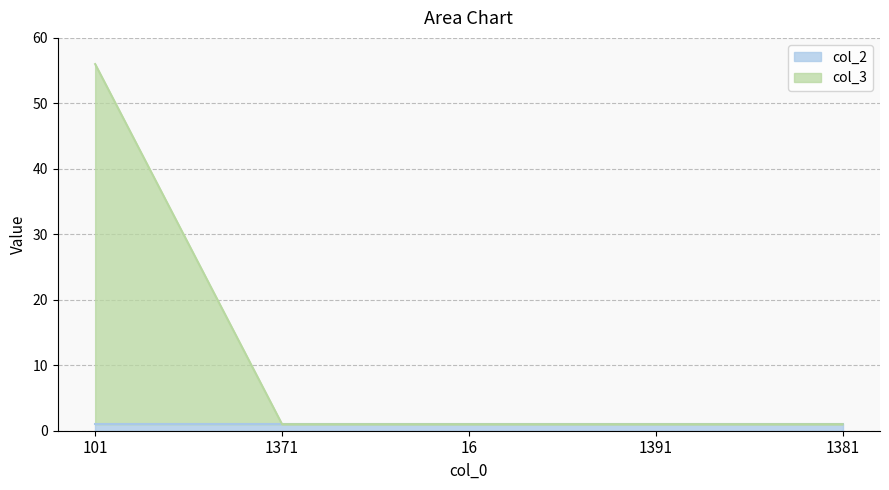

What is the average value?

12